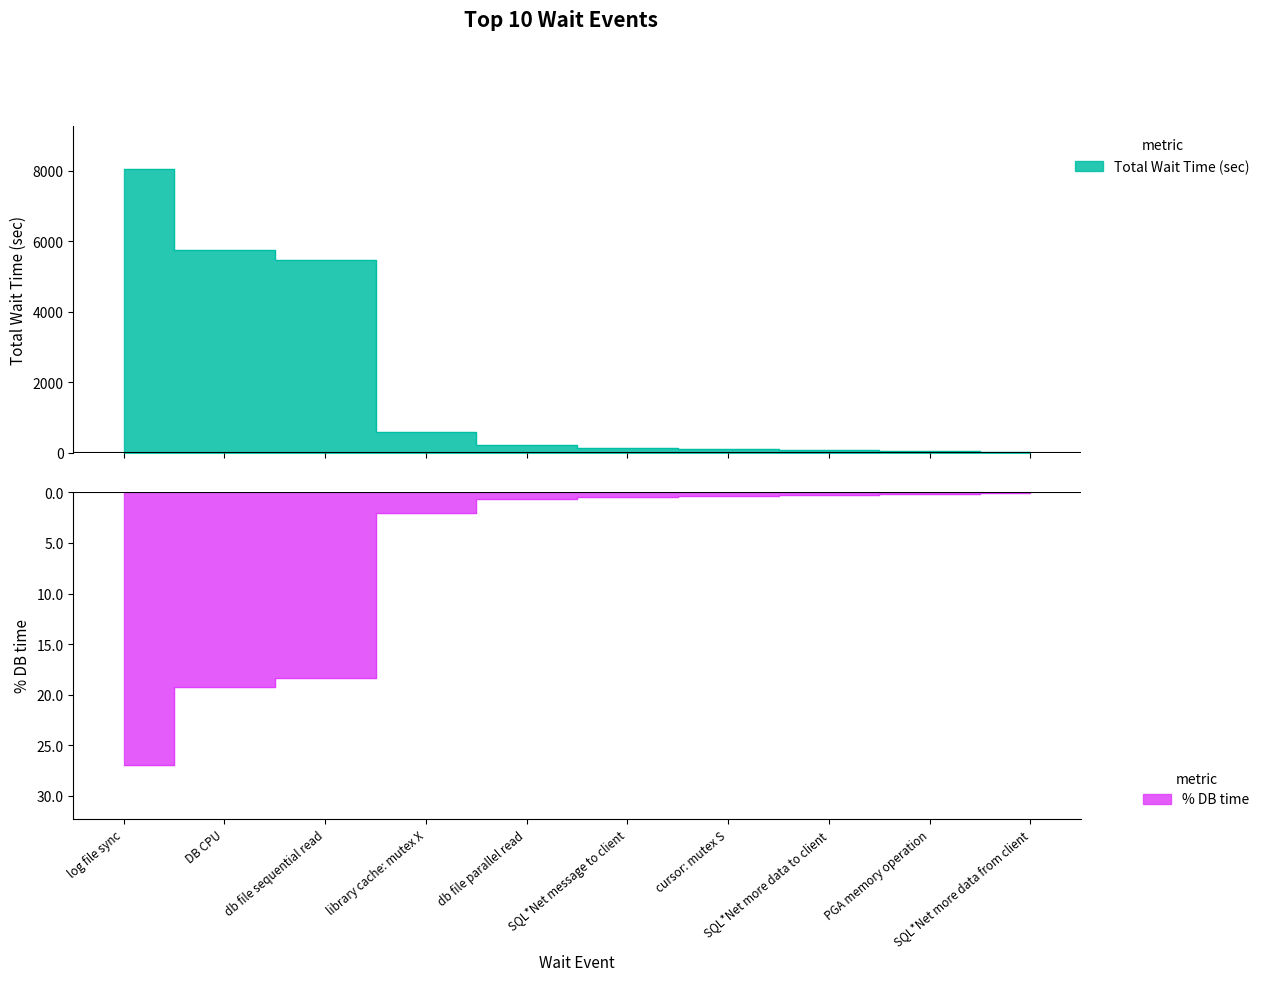

Rank the series at db file sequential read from lowest to highest value.

% DB time, Total Wait Time (sec)